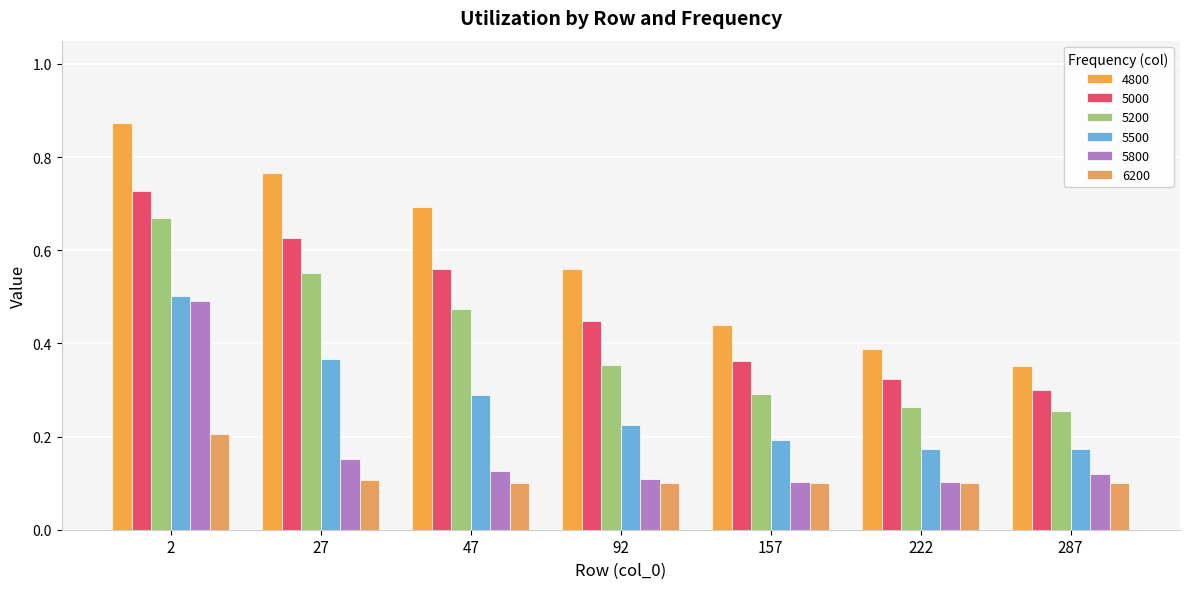

What is the value of the 4800 bar at the 7th from the left?

0.4